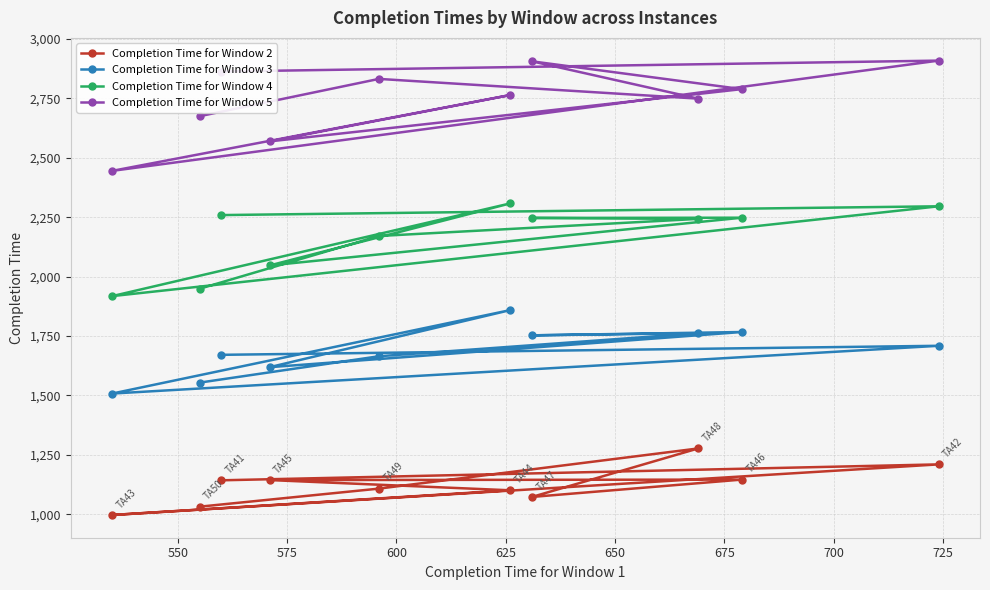

List the series in order of their overall mean, lowest first.

Completion Time for Window 2, Completion Time for Window 3, Completion Time for Window 4, Completion Time for Window 5